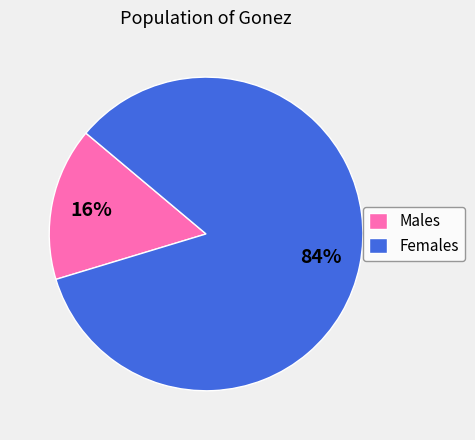

Is the sum of Males and Females greater than half?

Yes